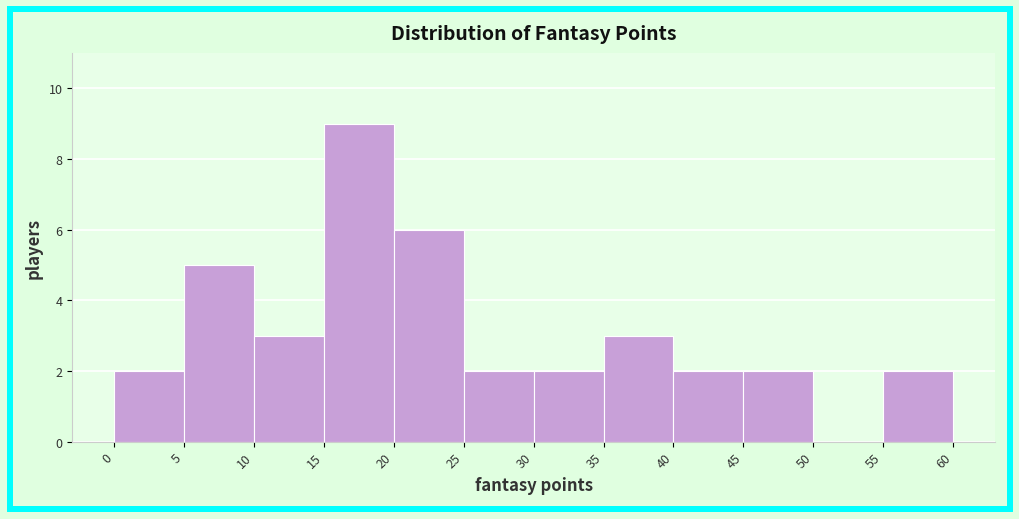

Reading left to right, list every bar in this chart as the range it spans on the x-axis followed by its height. The values are not printed on the chart, so give them approximately, as read against the axis.

0 to 5: 2
5 to 10: 5
10 to 15: 3
15 to 20: 9
20 to 25: 6
25 to 30: 2
30 to 35: 2
35 to 40: 3
40 to 45: 2
45 to 50: 2
50 to 55: 0
55 to 60: 2